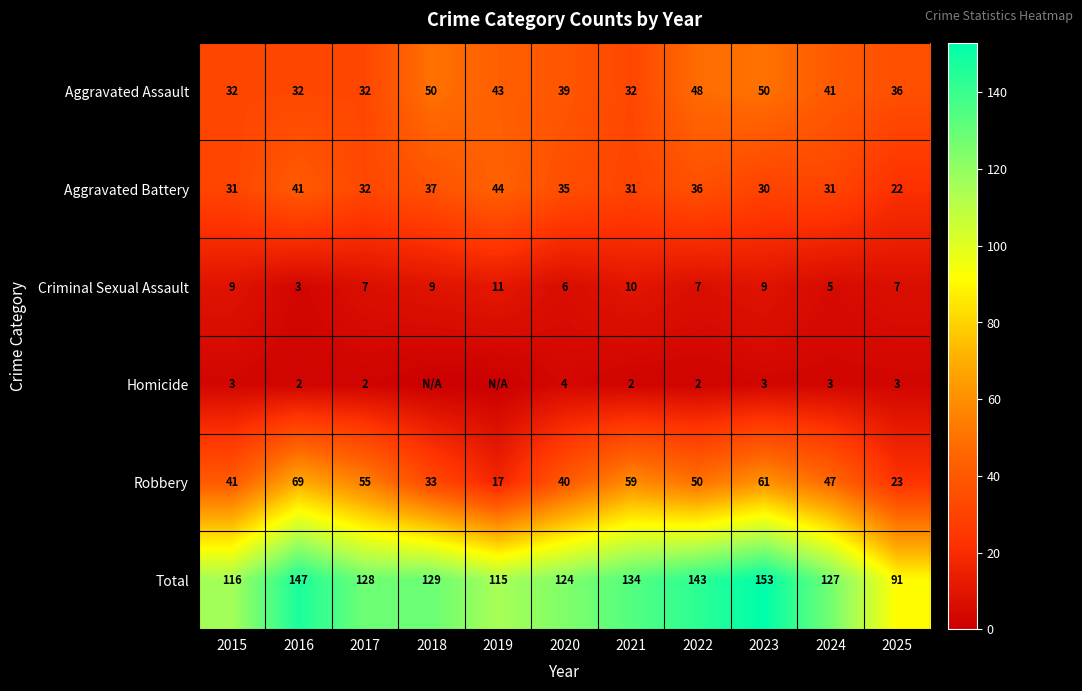

At which label does Robbery reach its minimum?

2019